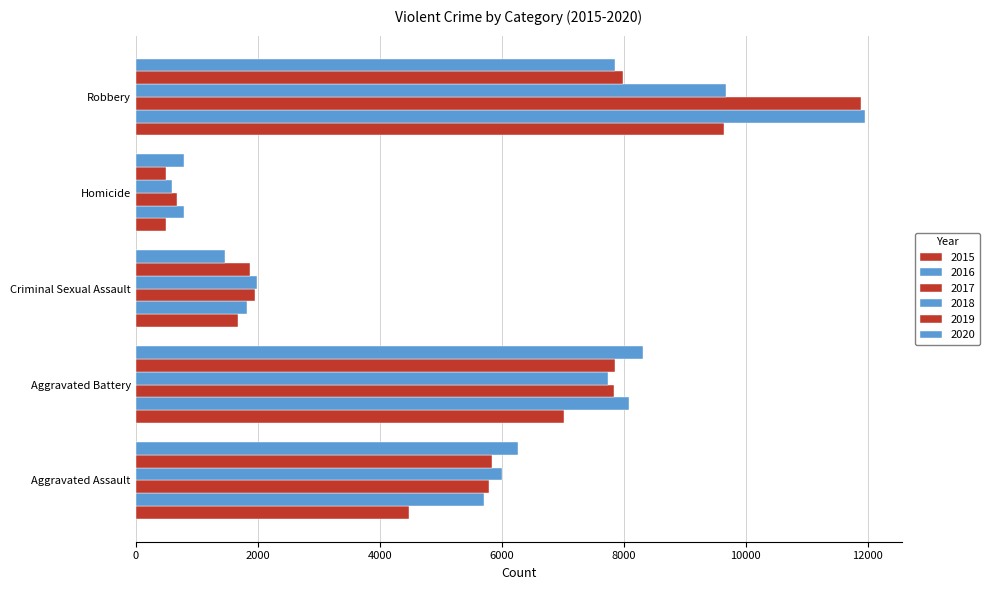

How many series are shown in this chart?

6